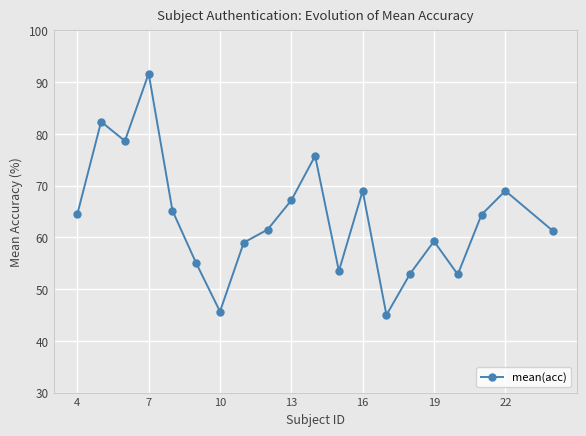

True or false: there are more than 2 points higher than both neighbors.

True